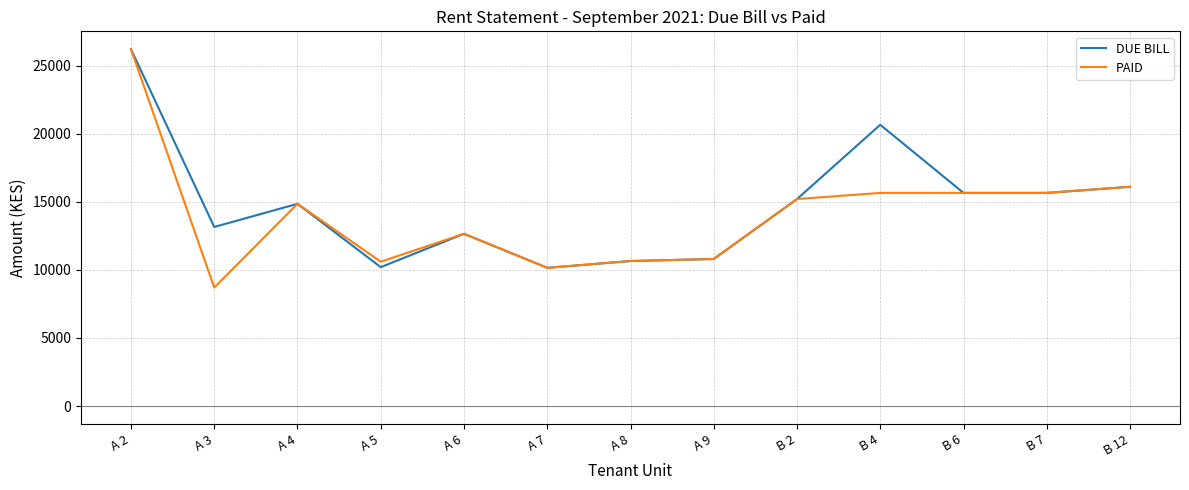

The value of DUE BILL at B 7 is 15650. True or false?

True